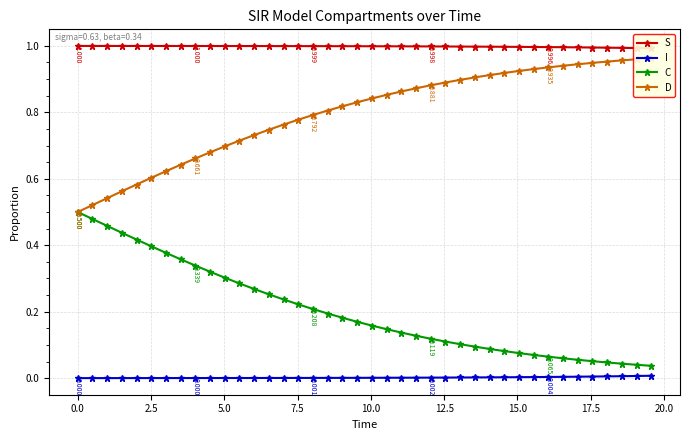

List the series in order of their overall mean, highest first.

S, D, C, I